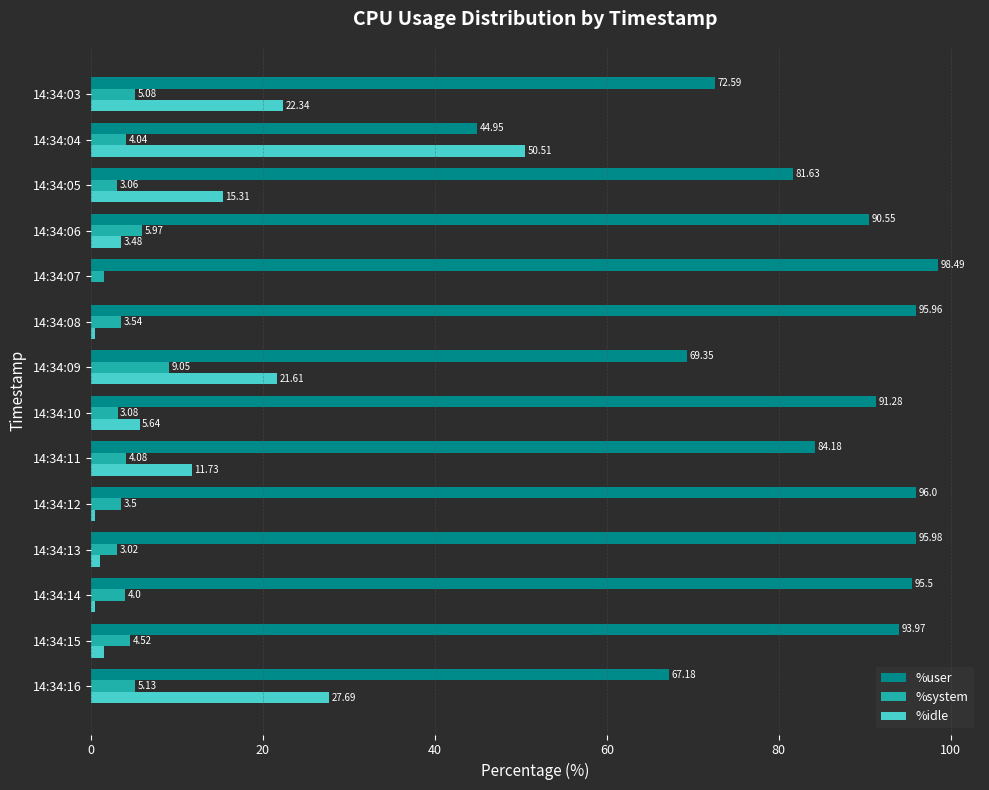

What is the average value of the %idle series?

11.6